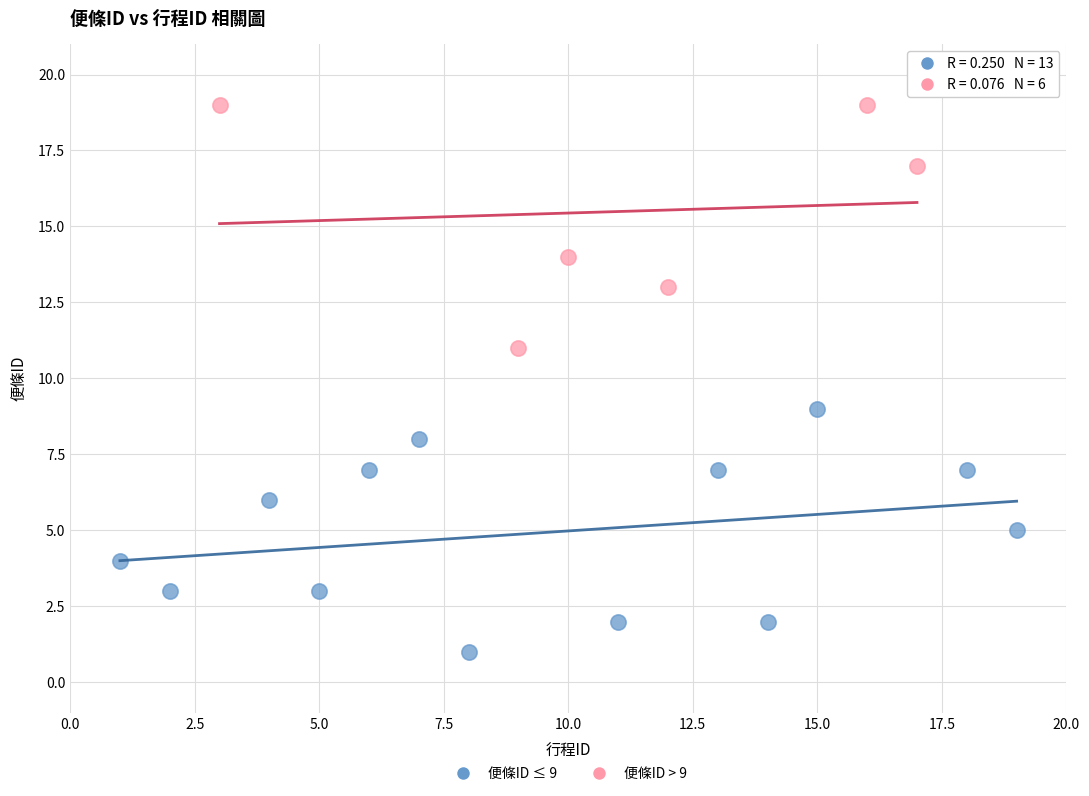

Which series contains the highest Y value?

便條ID > 9